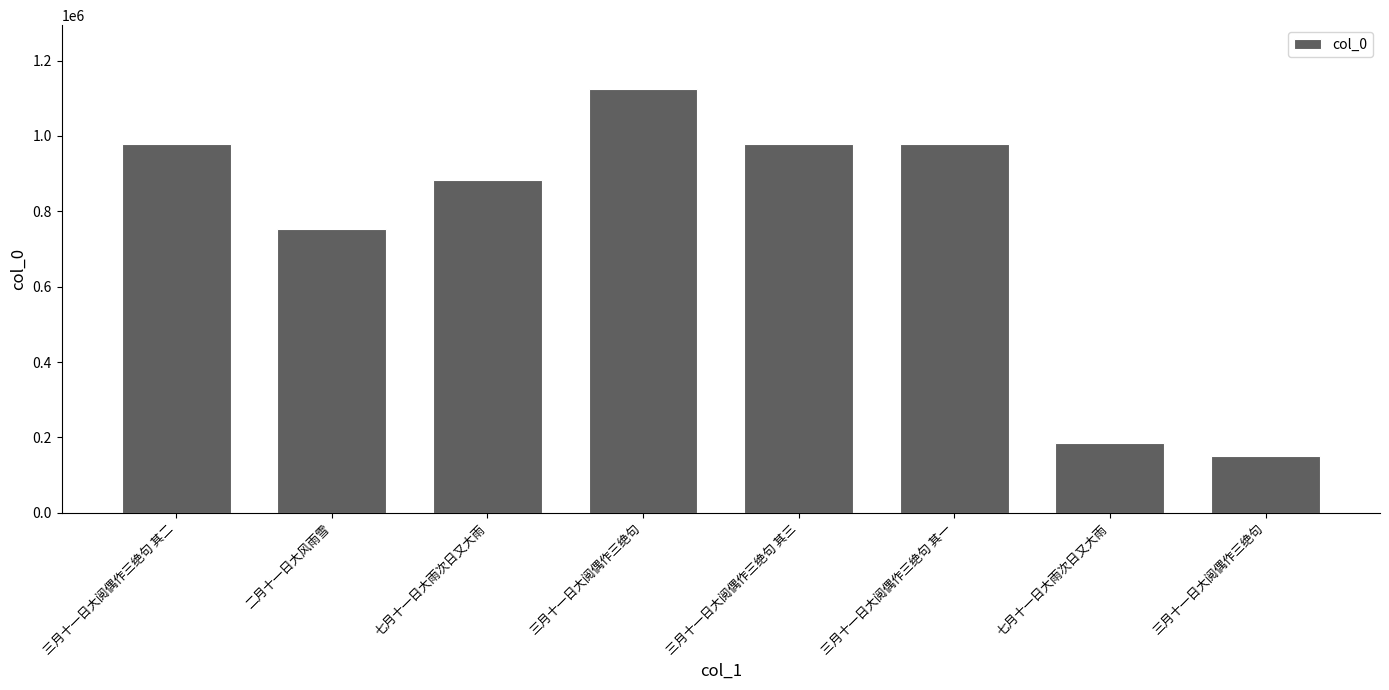

Count the number of data series in this chart.

1